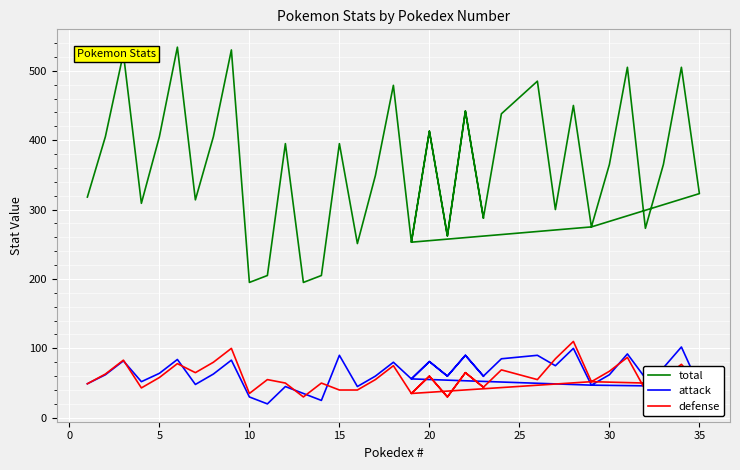

What is the difference between the second highest and second lowest values in the total series?

335